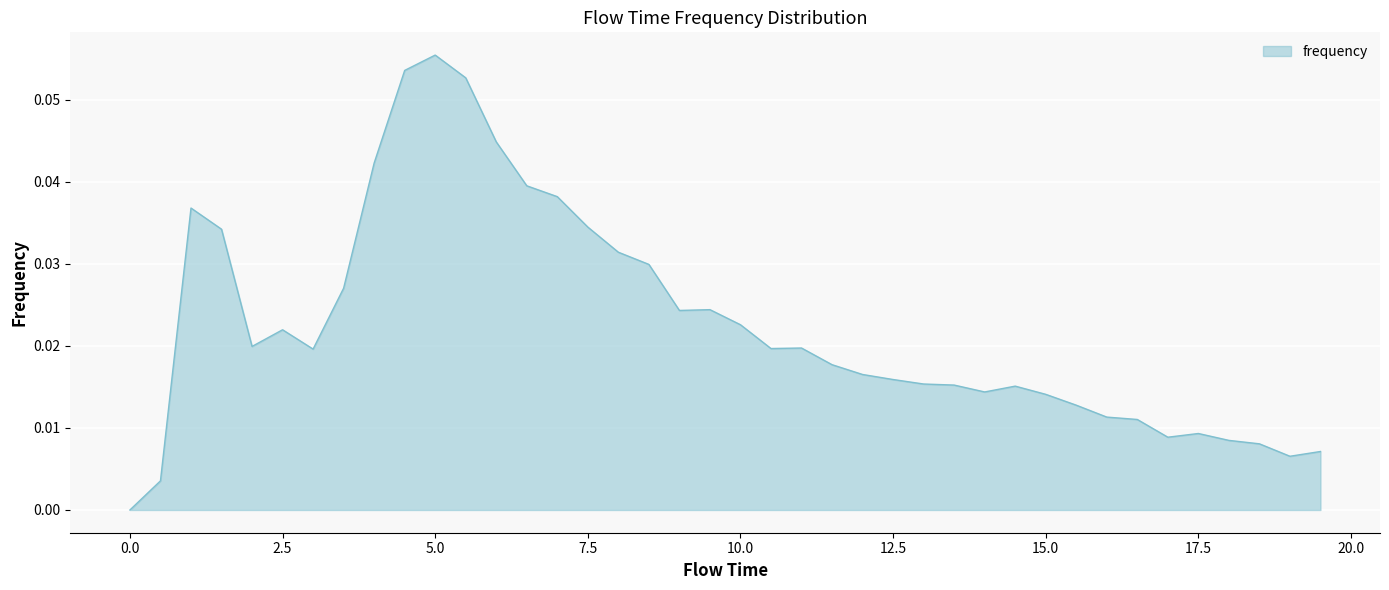

What is the difference between the maximum and minimum values?

0.1